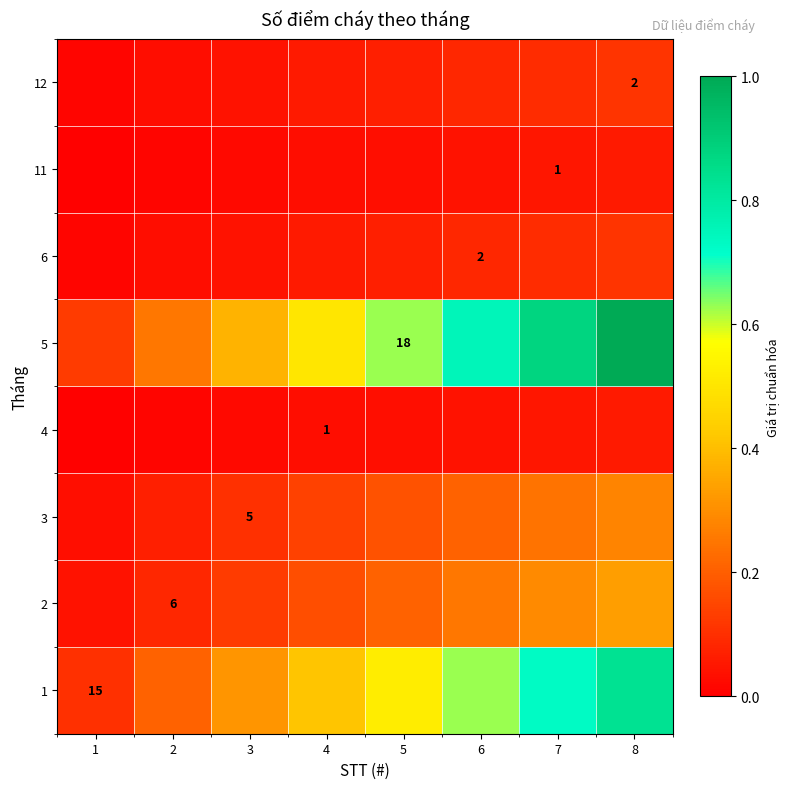

The value of 11 at 8 is 0.1. True or false?

True